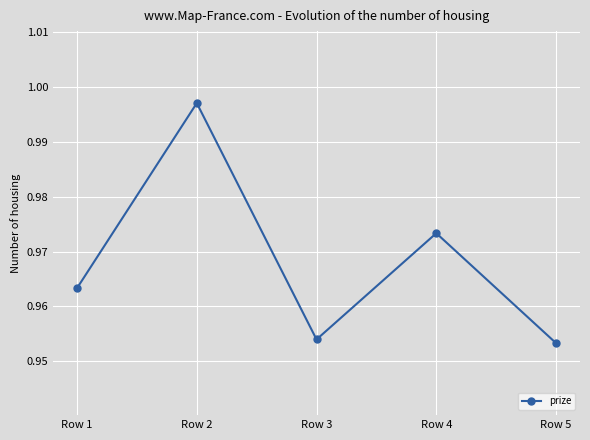

Rank the categories by value from lowest to highest.

Row 5, Row 3, Row 1, Row 4, Row 2